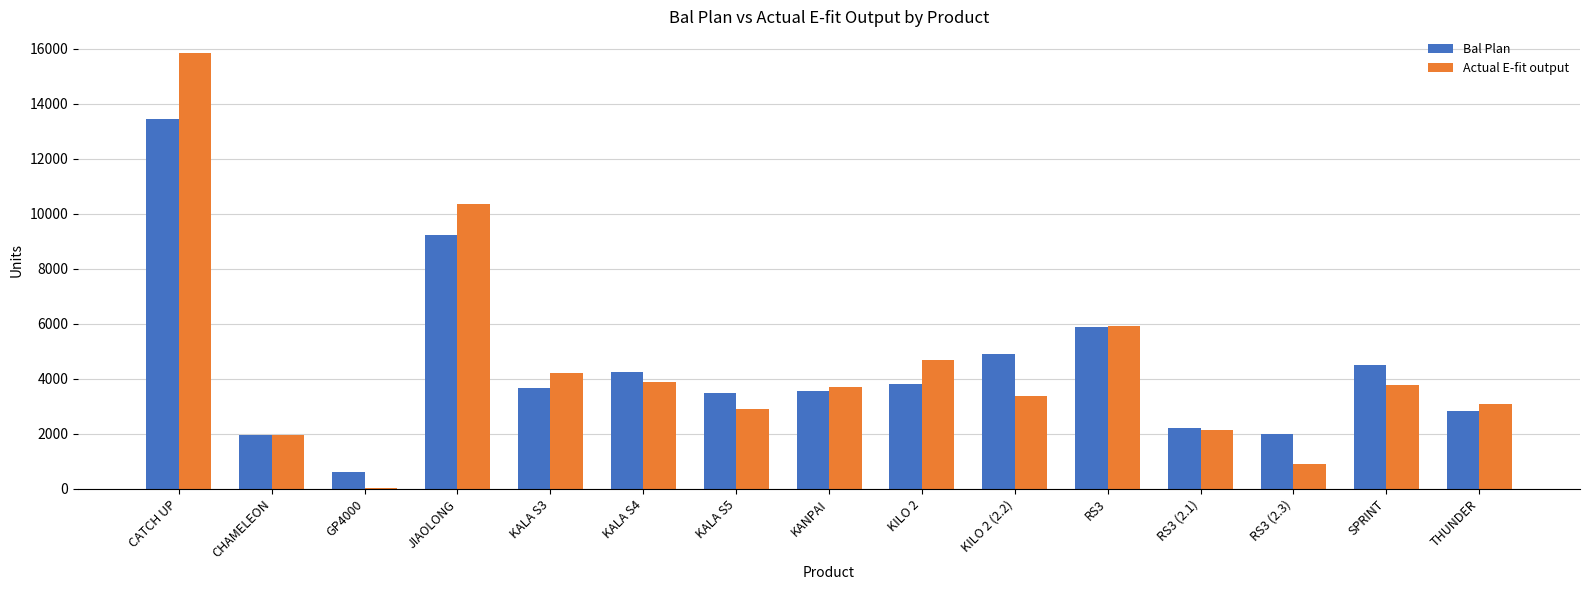

What is the greatest value displayed?

15840